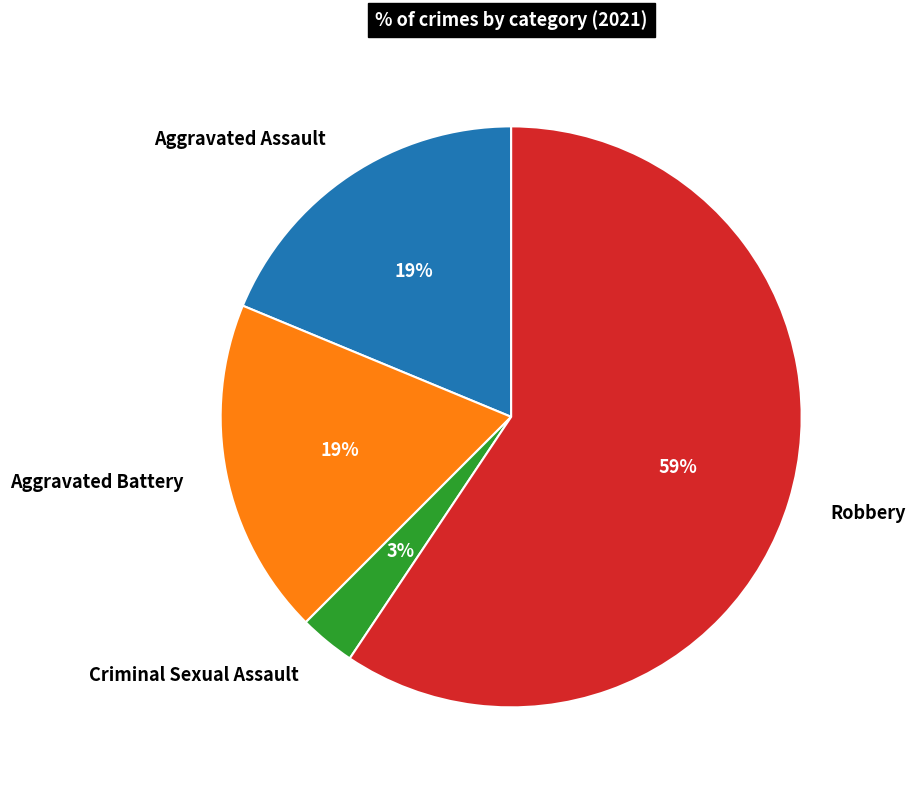

Between Criminal Sexual Assault and Aggravated Battery, which is larger?

Aggravated Battery